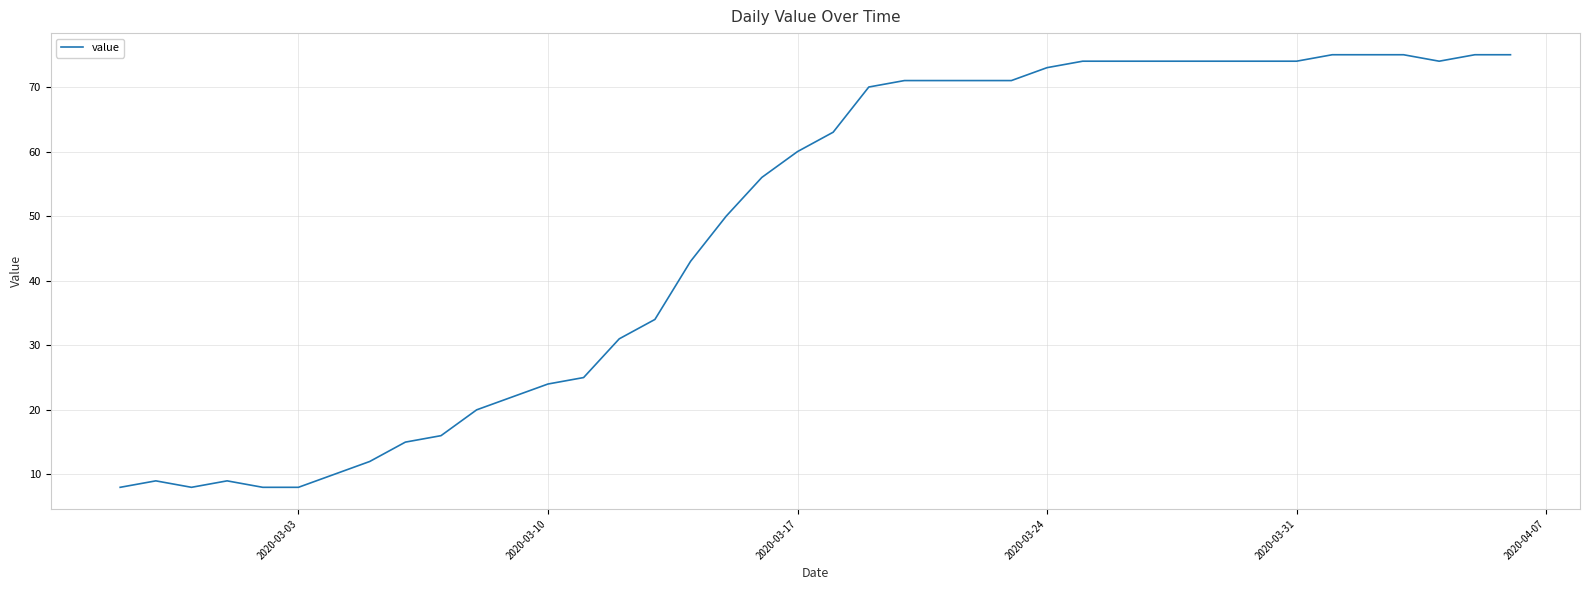

How many series are shown in this chart?

1